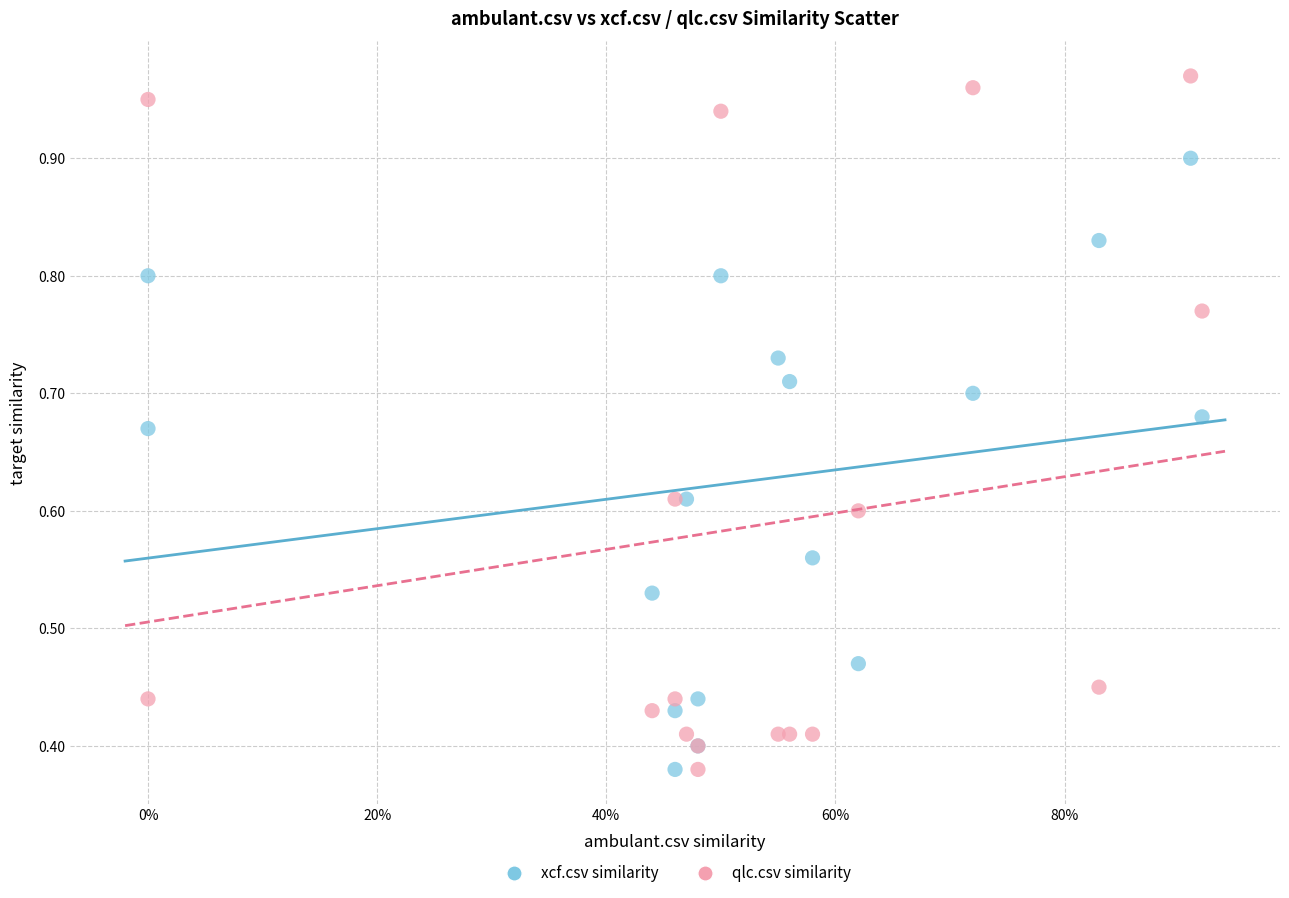

Which series reaches the maximum Y coordinate?

qlc.csv similarity